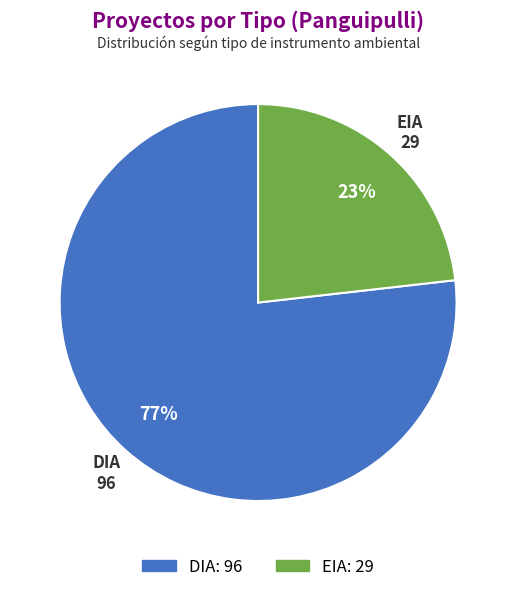

How many segments does this pie chart have?

2